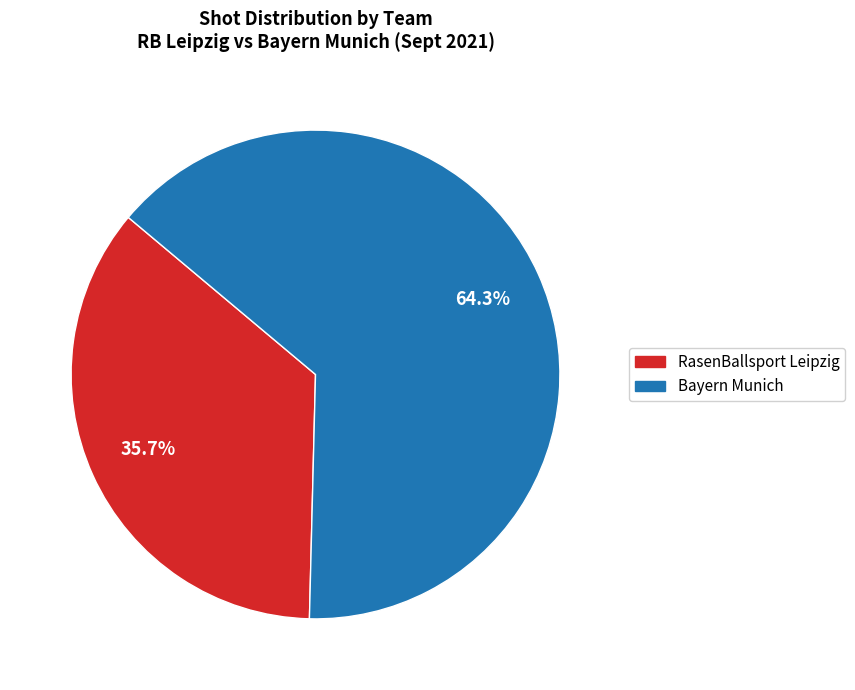

The Bayern Munich slice represents 54% of the pie. True or false?

False